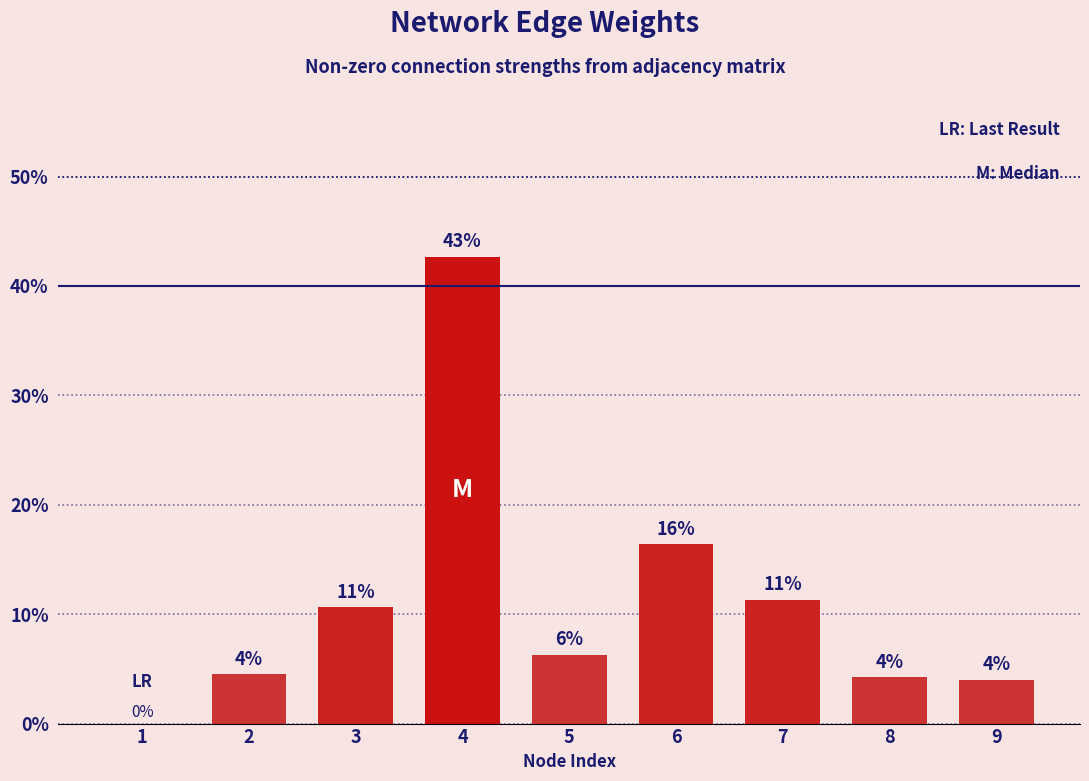

What is the ratio of the value at 2 to the value at 3?

0.4